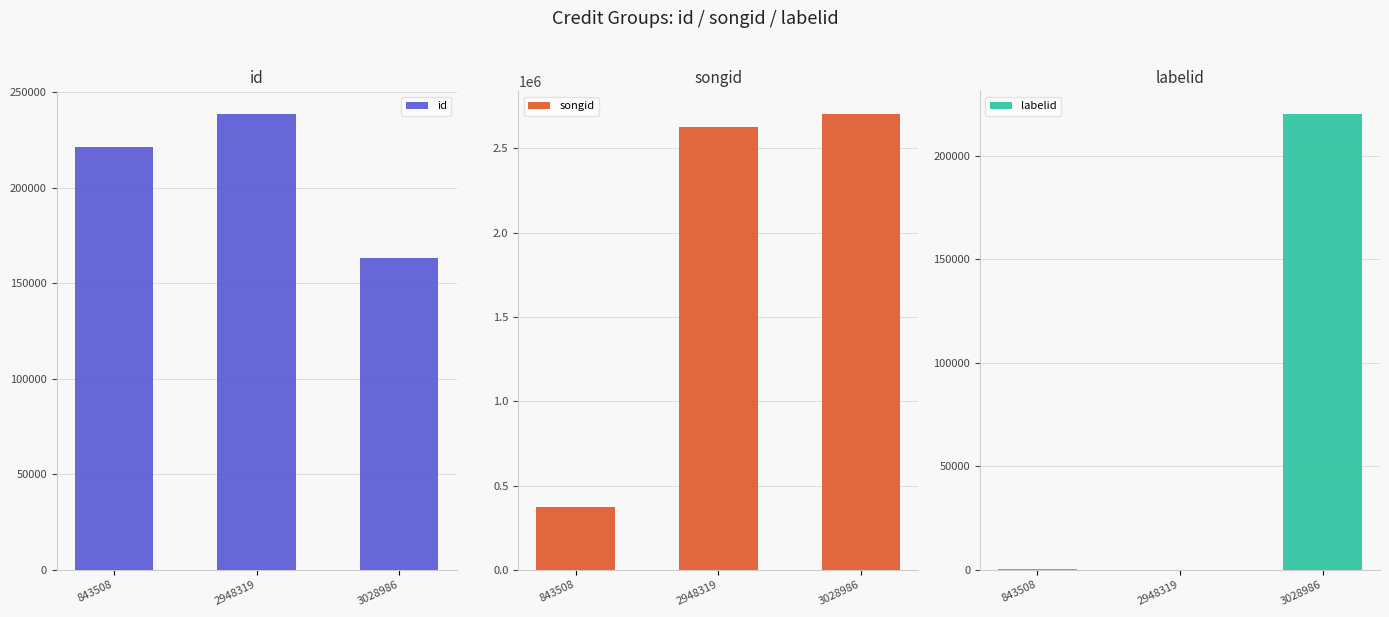

Is it true that songid equals 2703564 at 3028986?

True